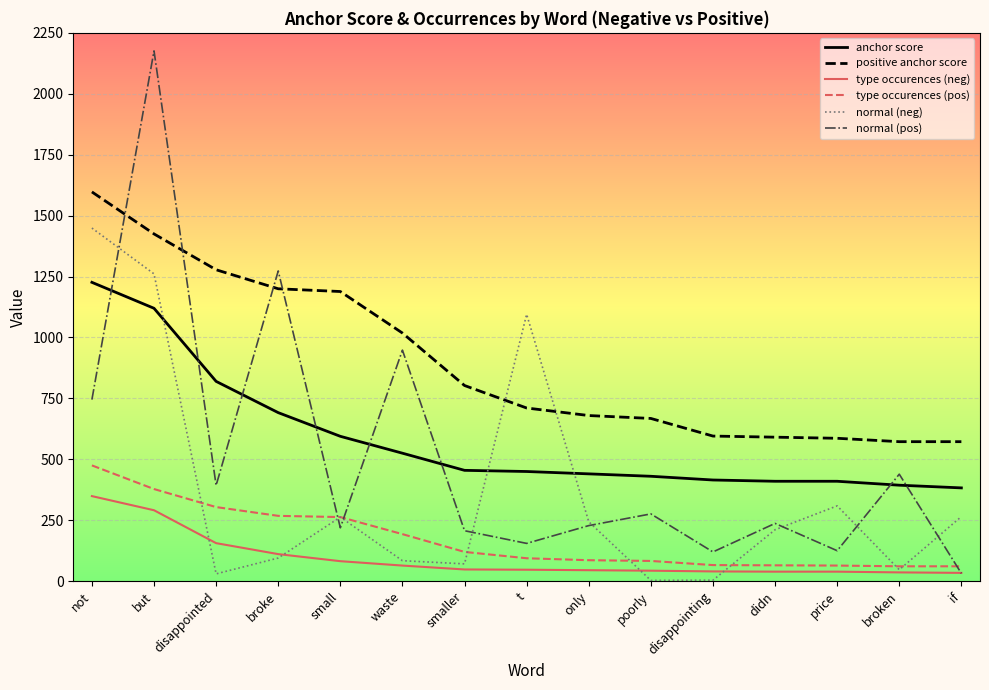

Which series has the largest total across all categories?

positive anchor score